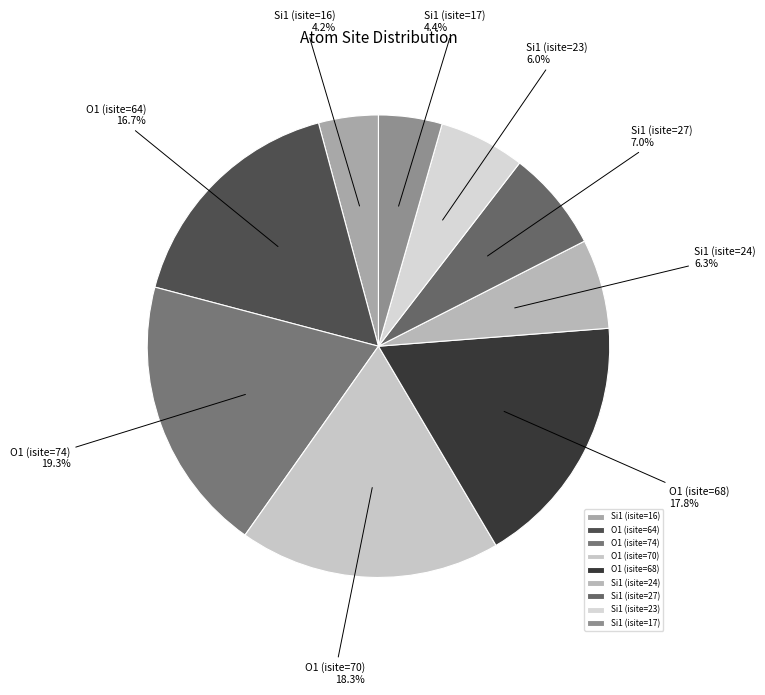

Does Si1 (isite=17) account for over 50% of the chart?

No